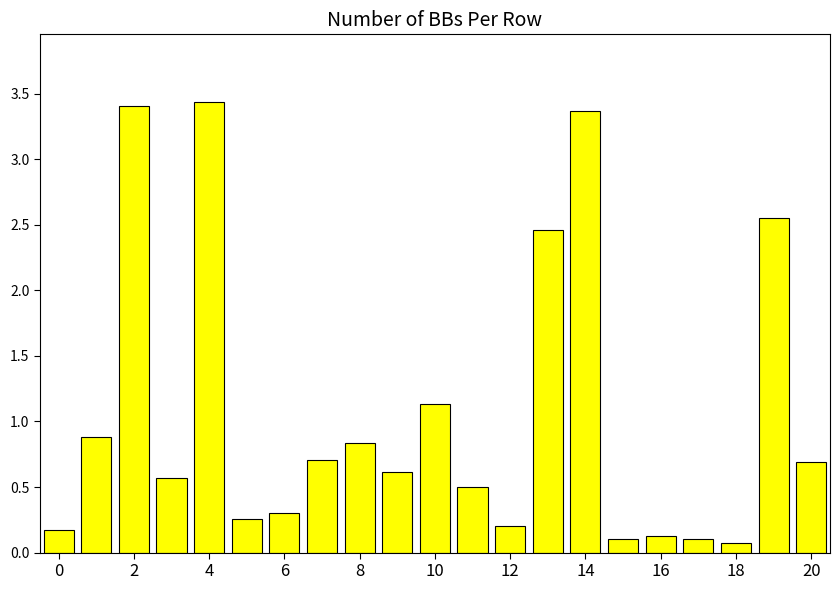

Count the number of data series in this chart.

1